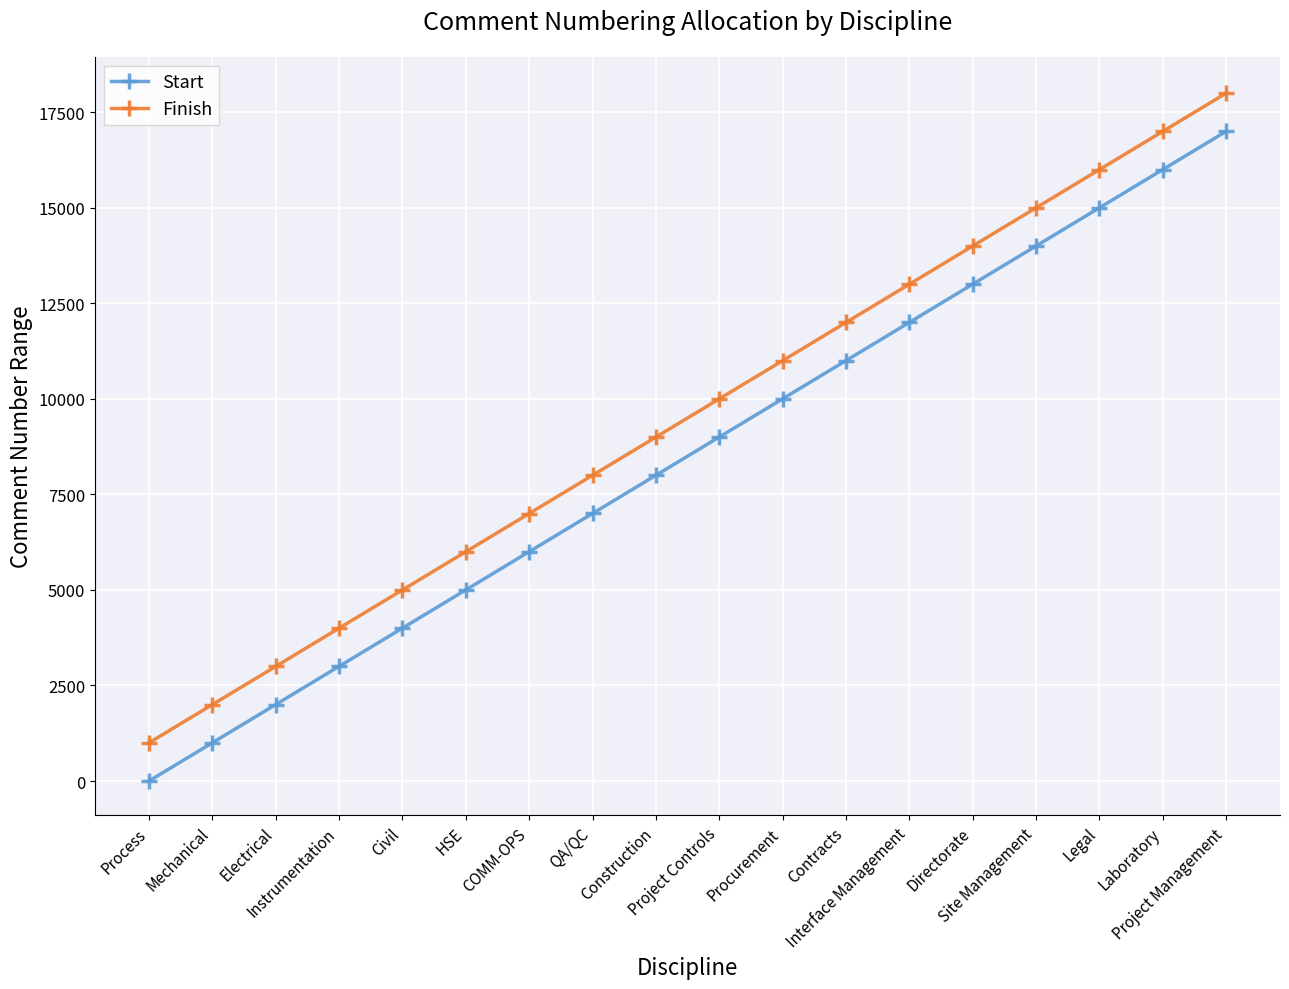

Read the Start value at Laboratory, to the nearest 10.

16000